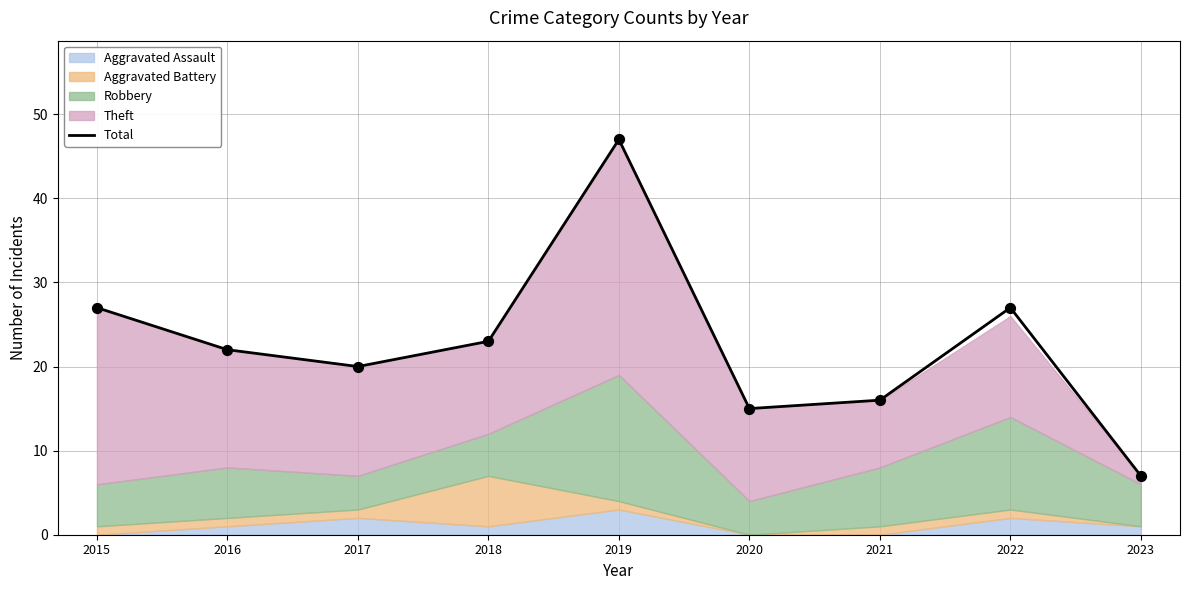

What is the ratio of the value at 2015 to the value at 2017?

1.4